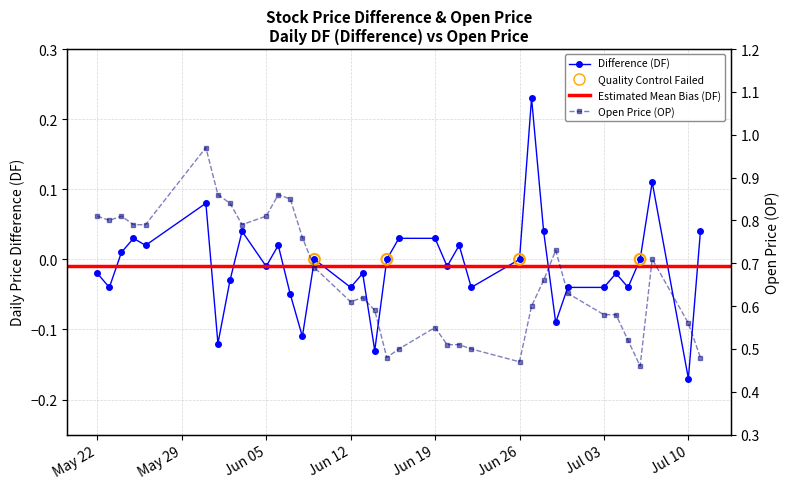

At how many categories does at least one series exceed 0?

35